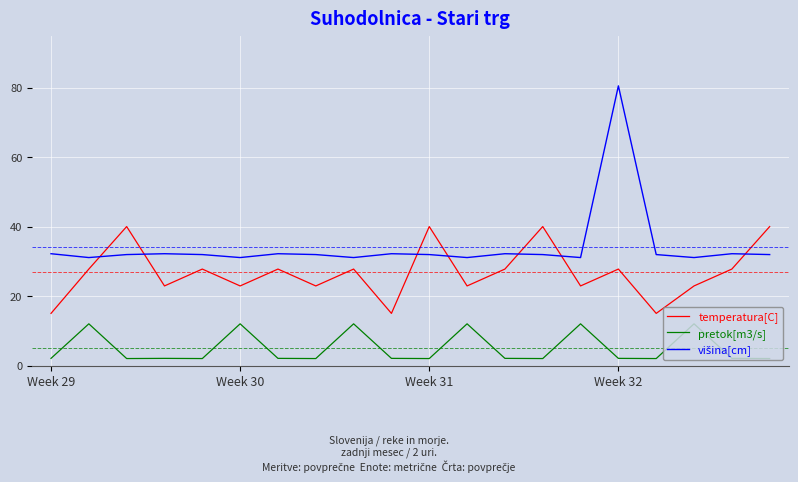

True or false: temperatura[C] and višina[cm] cross at least once.

True